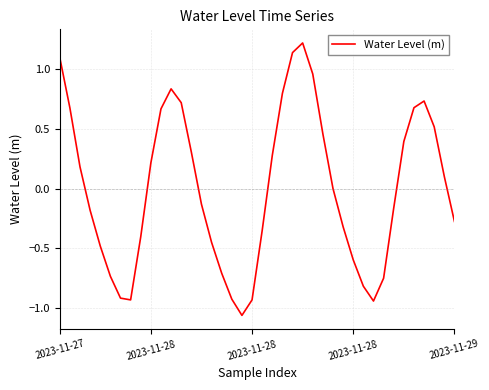

What is the difference between the maximum and minimum values?

2.3